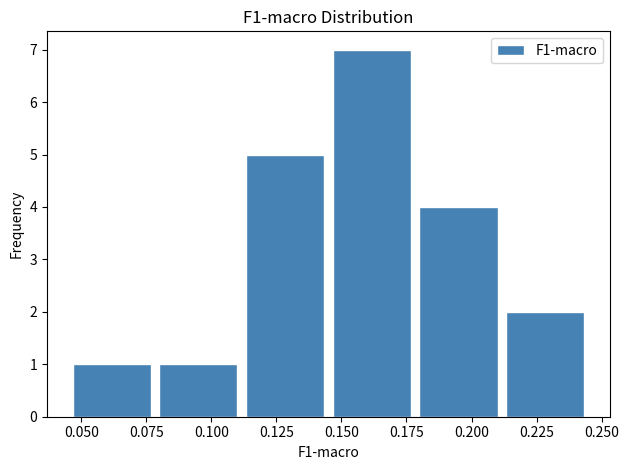

Reading left to right, transcribe this chart: for each bar, give the range it covers on the x-axis and its height. Neither the bar edges nor the heights are printed on the chart, so give them approximately, as read against the axes.

0.045 to 0.080: 1
0.080 to 0.110: 1
0.110 to 0.145: 5
0.145 to 0.180: 7
0.180 to 0.210: 4
0.210 to 0.245: 2